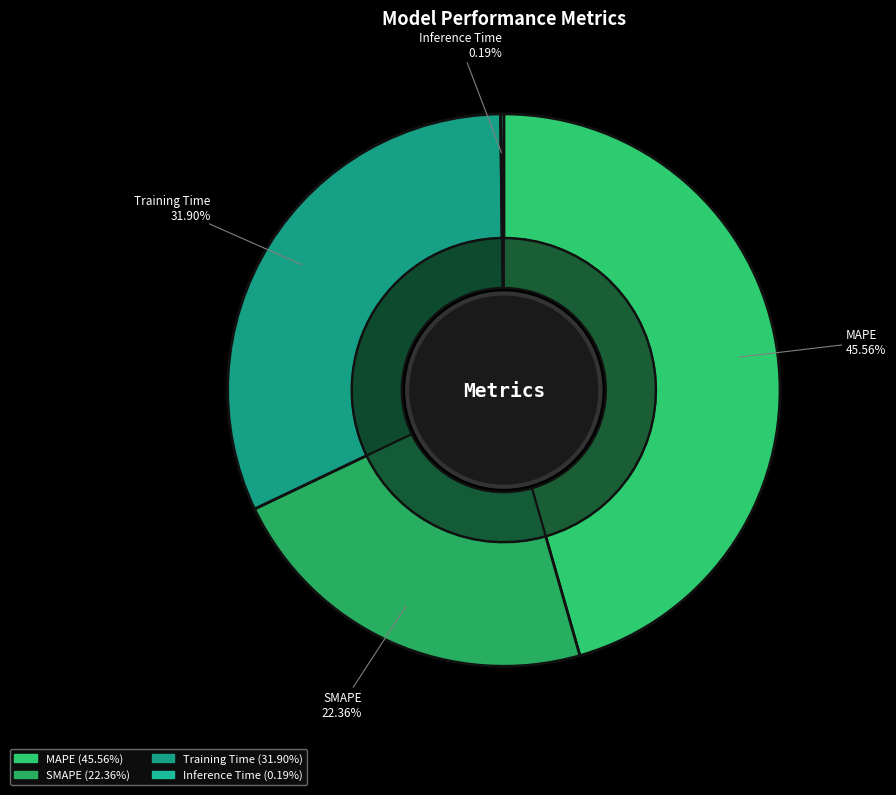

Rank the categories by value from lowest to highest.

Inference Time, SMAPE, Training Time, MAPE